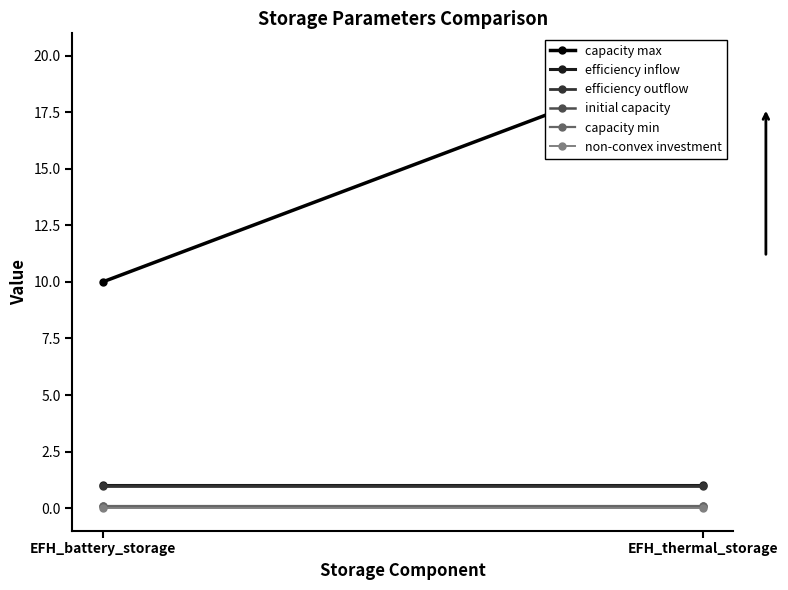

Which category has the highest value in the efficiency outflow series?

EFH_battery_storage